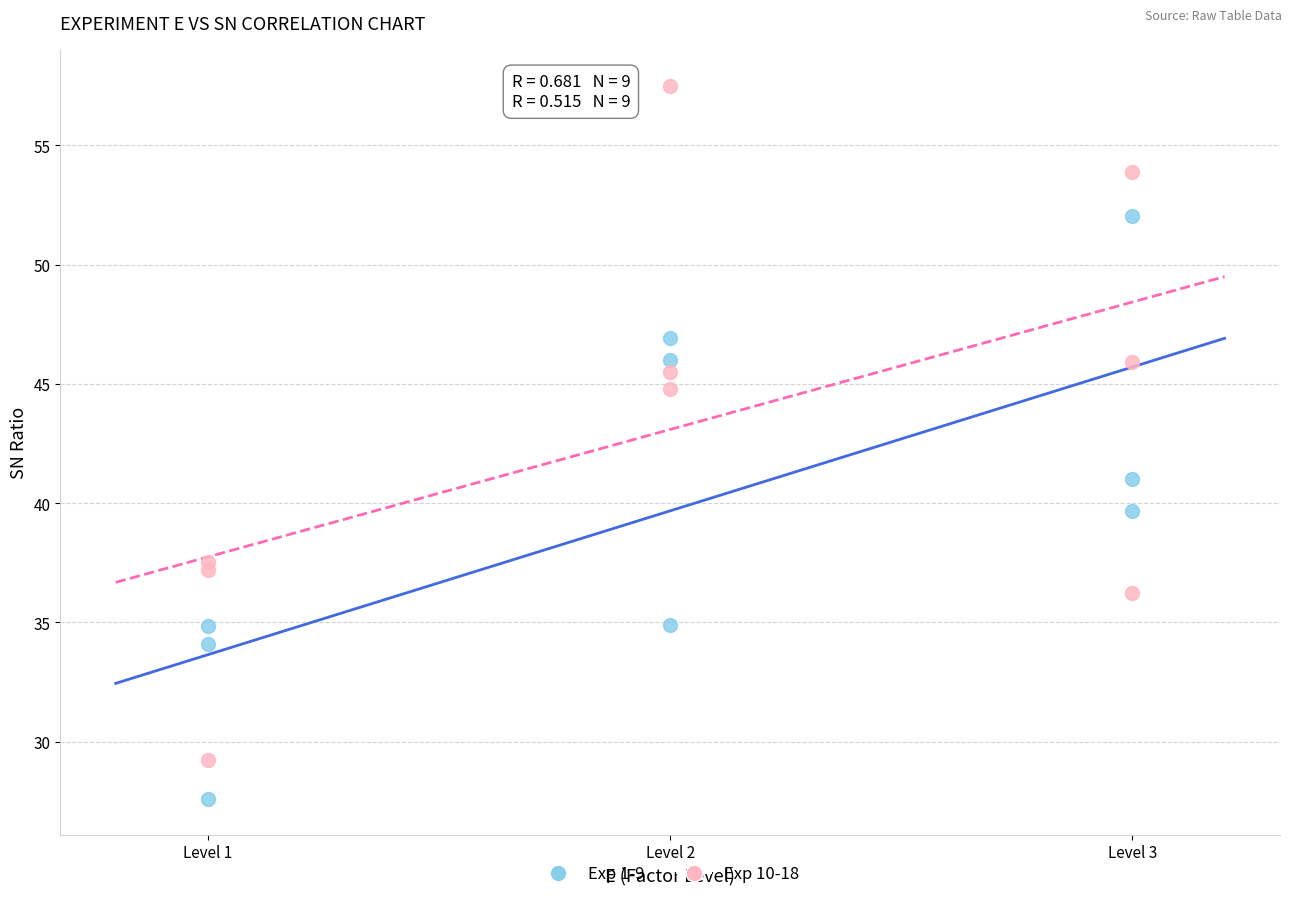

Which series contains the highest Y value?

Exp 10-18